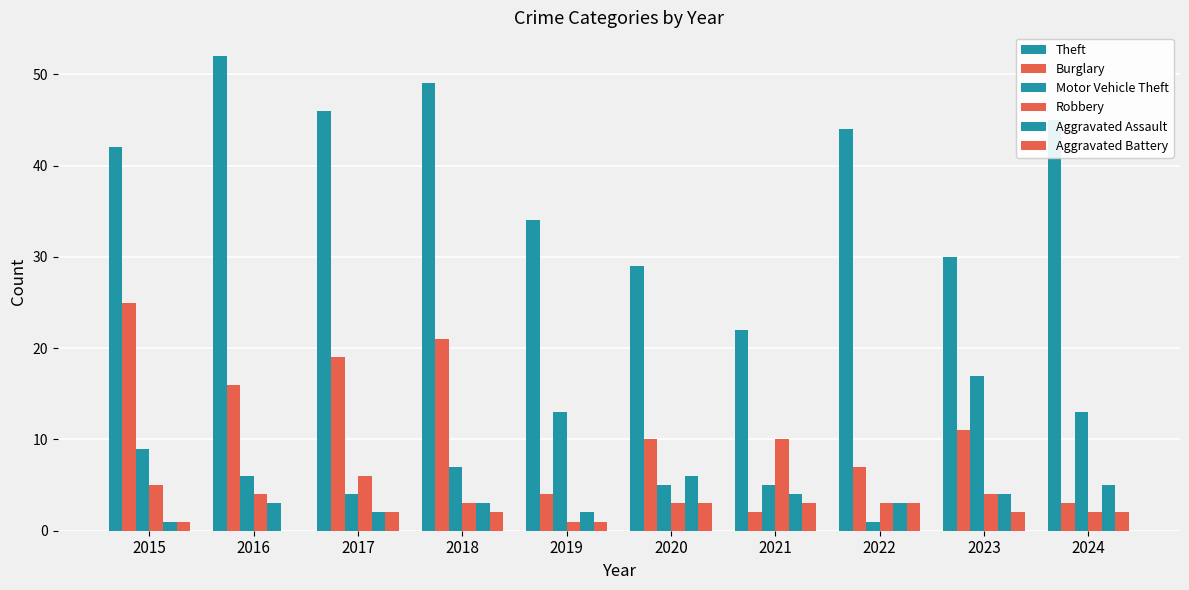

At how many categories does at least one series exceed 11?

10